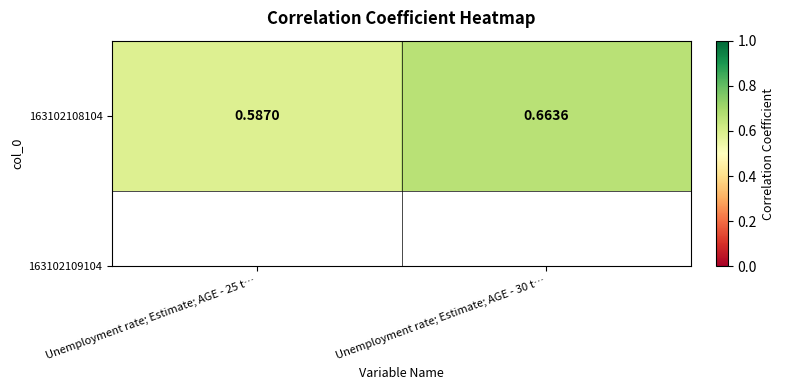

How many values are between 0 and 1?

2